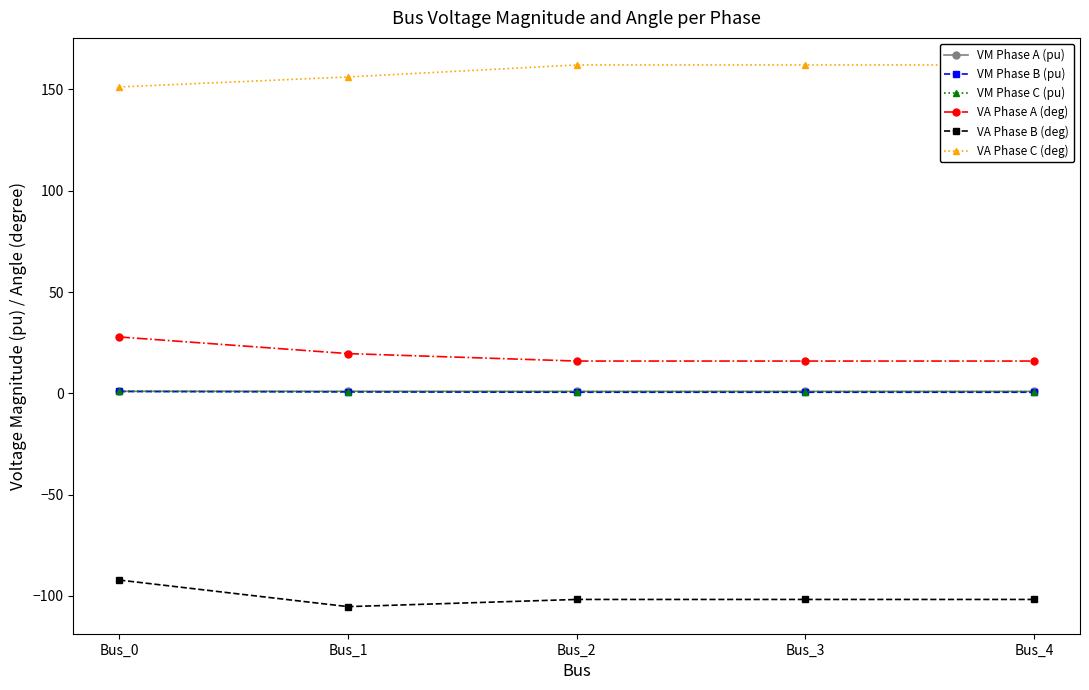

What is the maximum value shown in the chart?

162.1